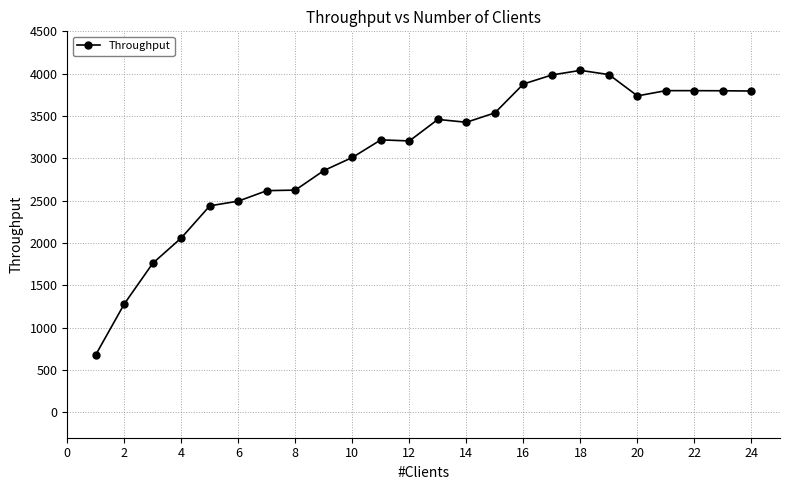

What is the difference between the maximum and second lowest values?

2758.6